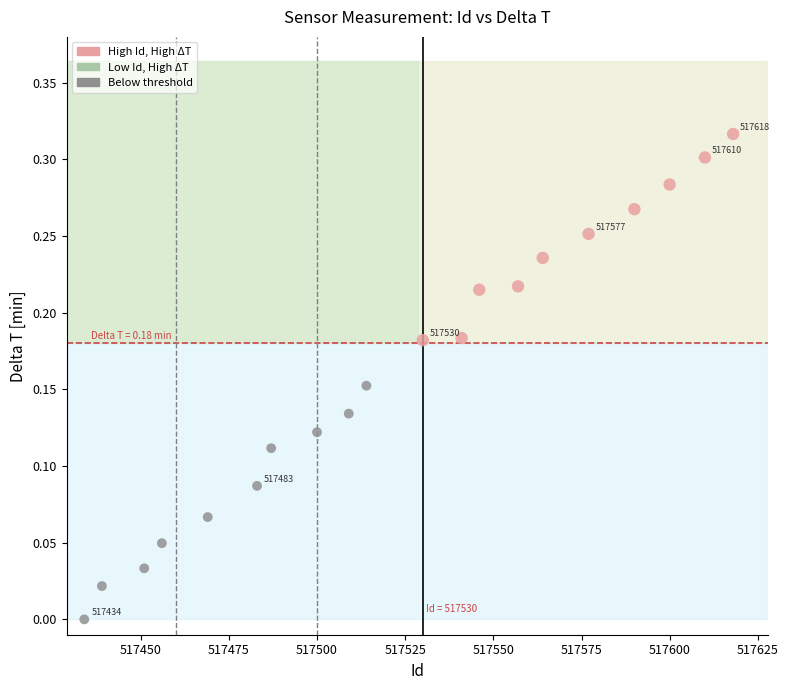

What is the range of X values (max minus min)?

184.0